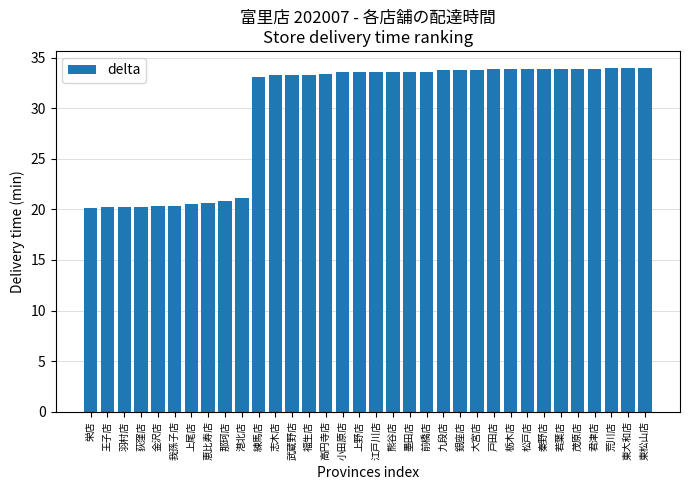

Which has a higher value, 金沢店 or 九段店?

九段店